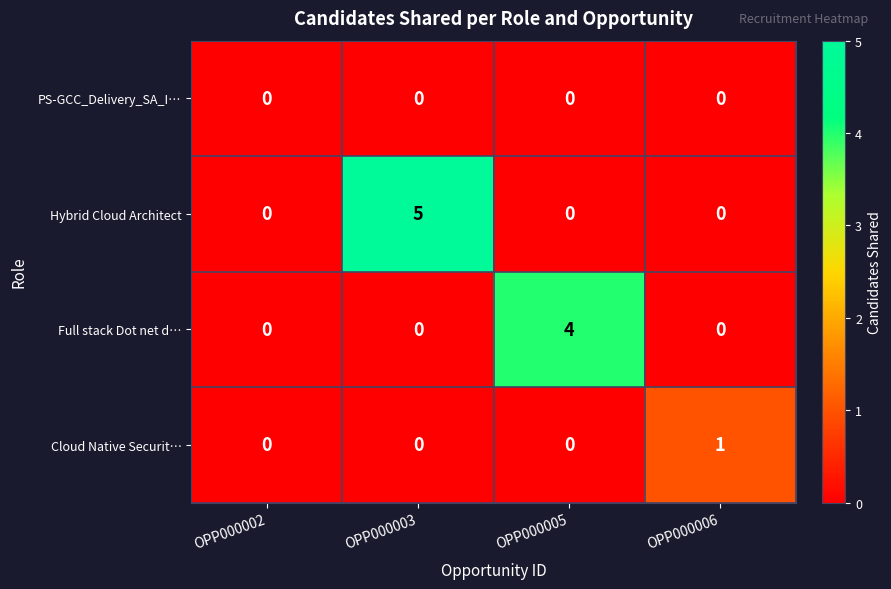

Between OPP000003 and OPP000006, which series saw the biggest shift?

Hybrid Cloud Architect